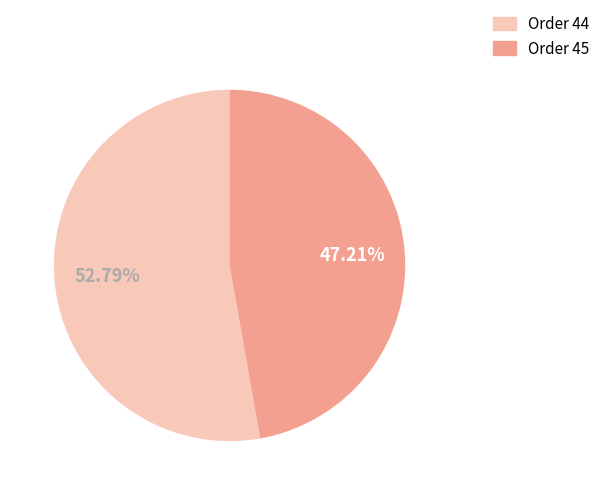

Does any single category account for the majority?

Yes